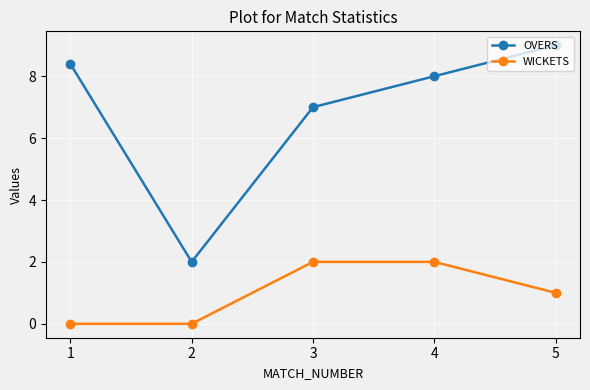

Reading left to right, extract all data points from this chart.

OVERS: 8.4	2.0	7.0	8.0	9.0
WICKETS: 0.0	0.0	2.0	2.0	1.0